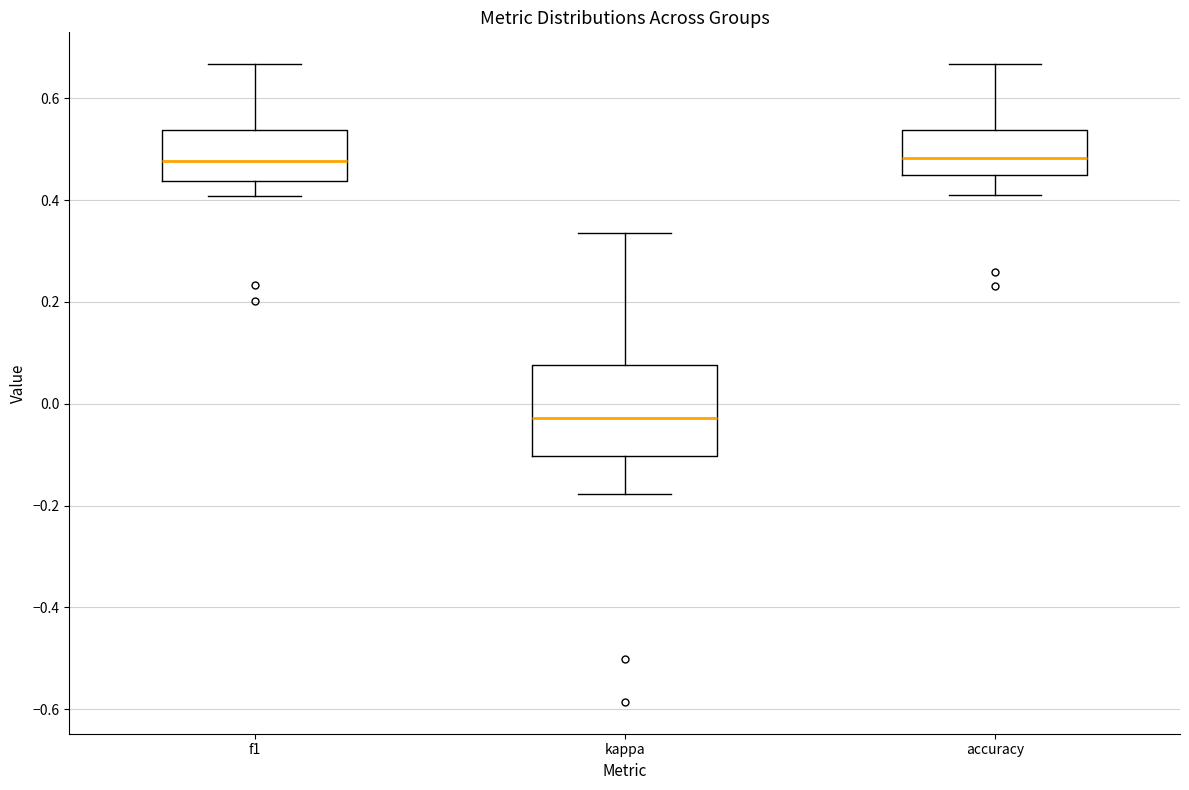

Reading left to right, transcribe this box plot: for each box, give where its median line is, the range the box spans, and where its two whiskers end, as read against the y-axis. The values are not printed on the chart, so give them approximately, as read against the axis.

f1: median 0.48, box 0.44 to 0.54, whiskers 0.40 to 0.66
kappa: median -0.02, box -0.10 to 0.08, whiskers -0.18 to 0.34
accuracy: median 0.48, box 0.44 to 0.54, whiskers 0.40 to 0.66